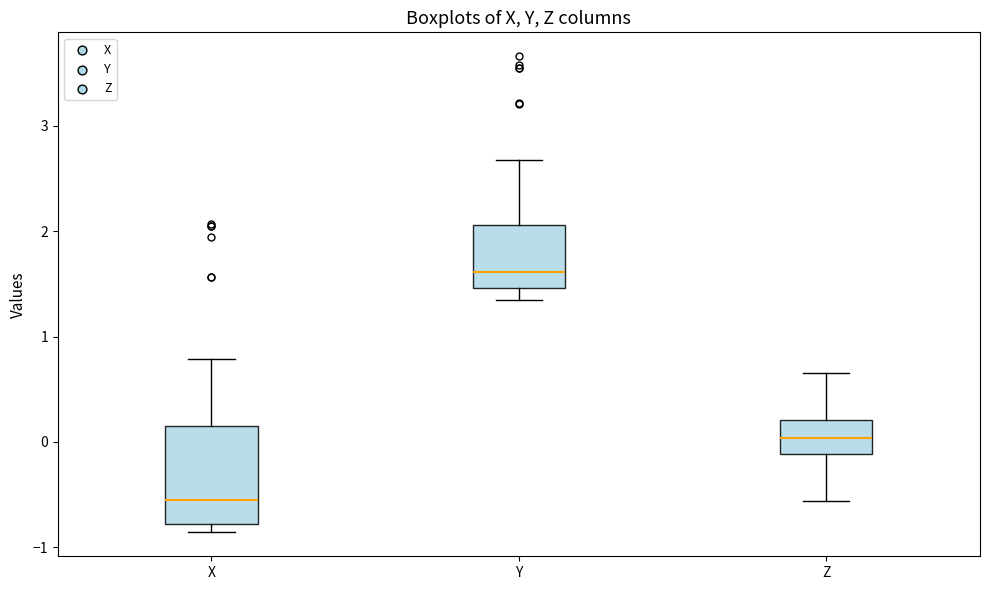

Which box is the tallest, from its lower edge to its upper edge?

X